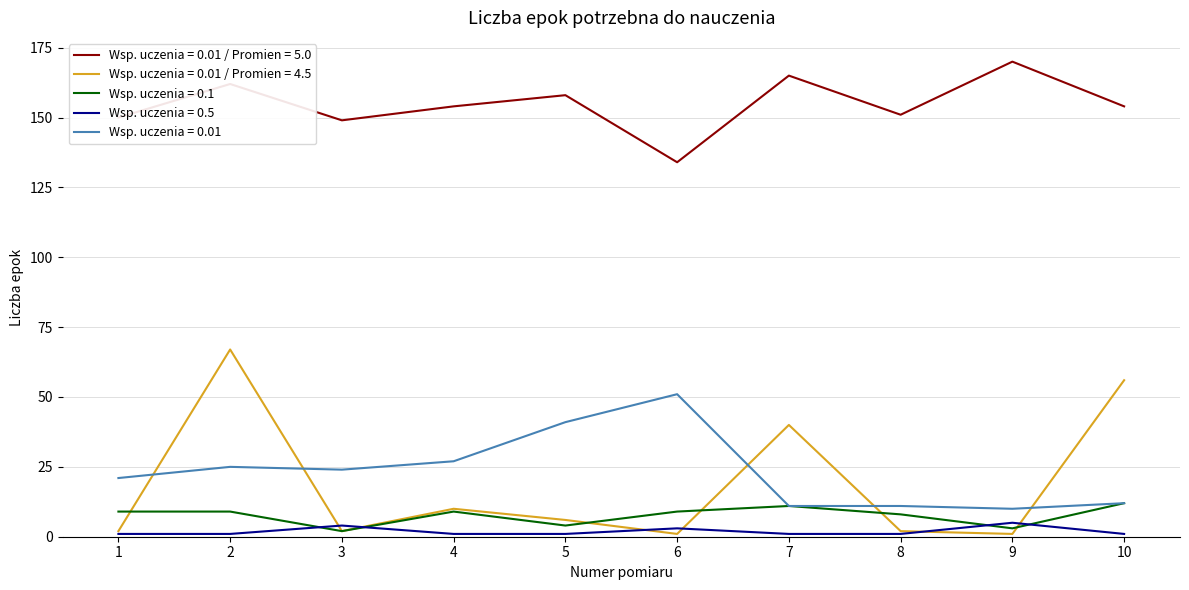

Does the chart have visible grid lines?

Yes